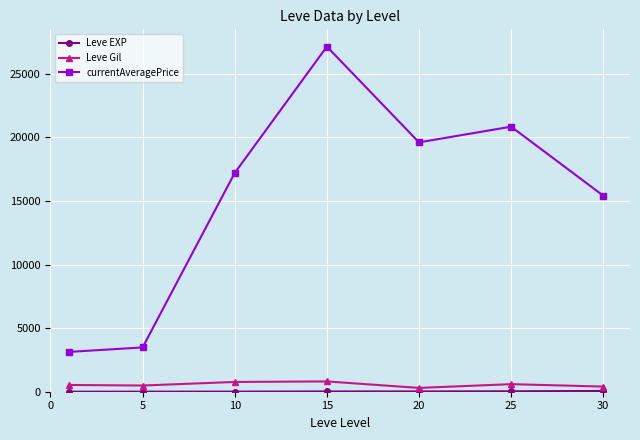

What is the value of the currentAveragePrice point at the 1st from the left?

3131.3